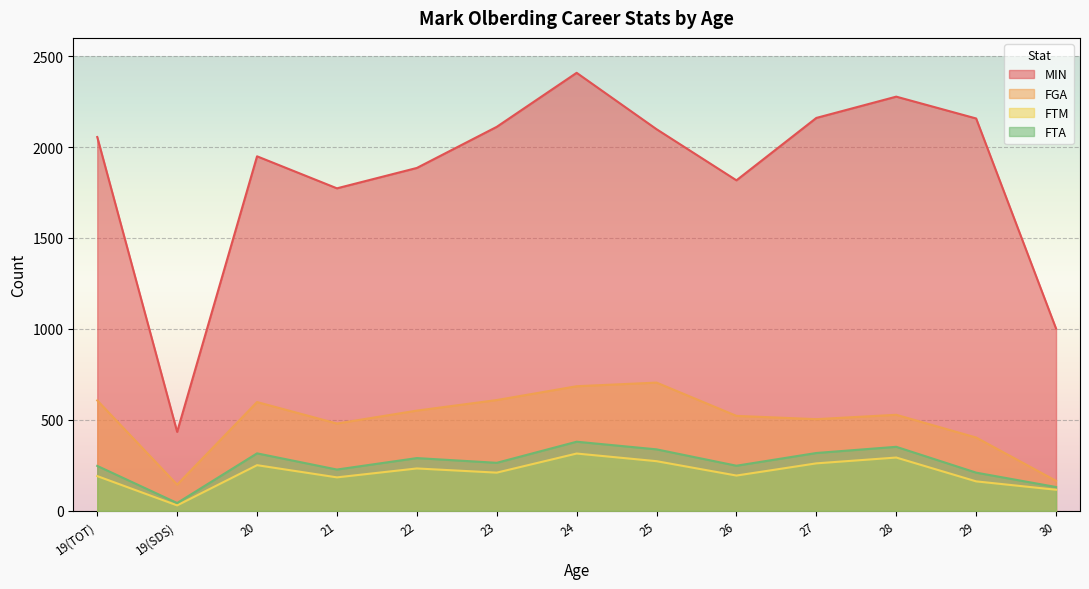

What is the minimum value shown in the chart?

30